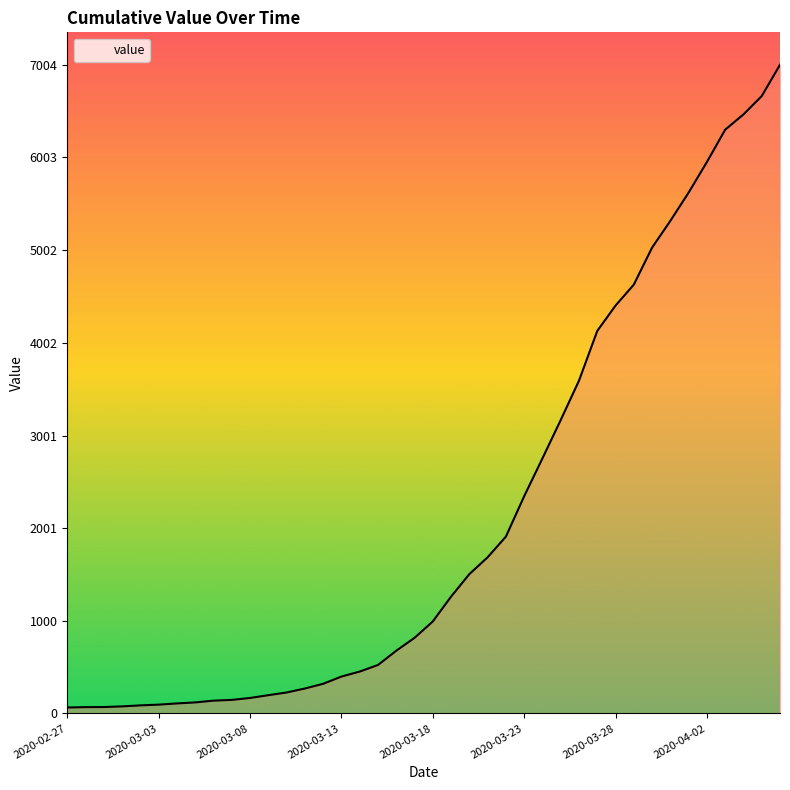

What is the average value?

2144